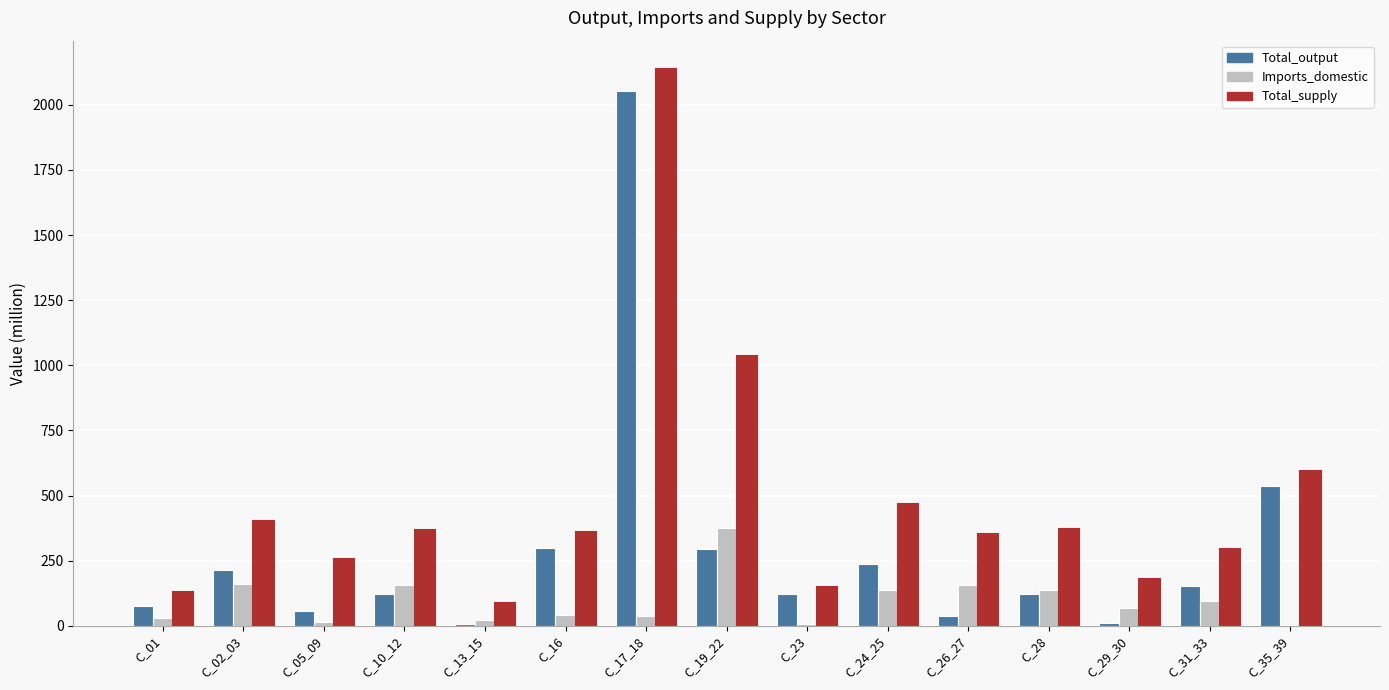

What is the spread (max minus min) of values at C_02_03?

239.2